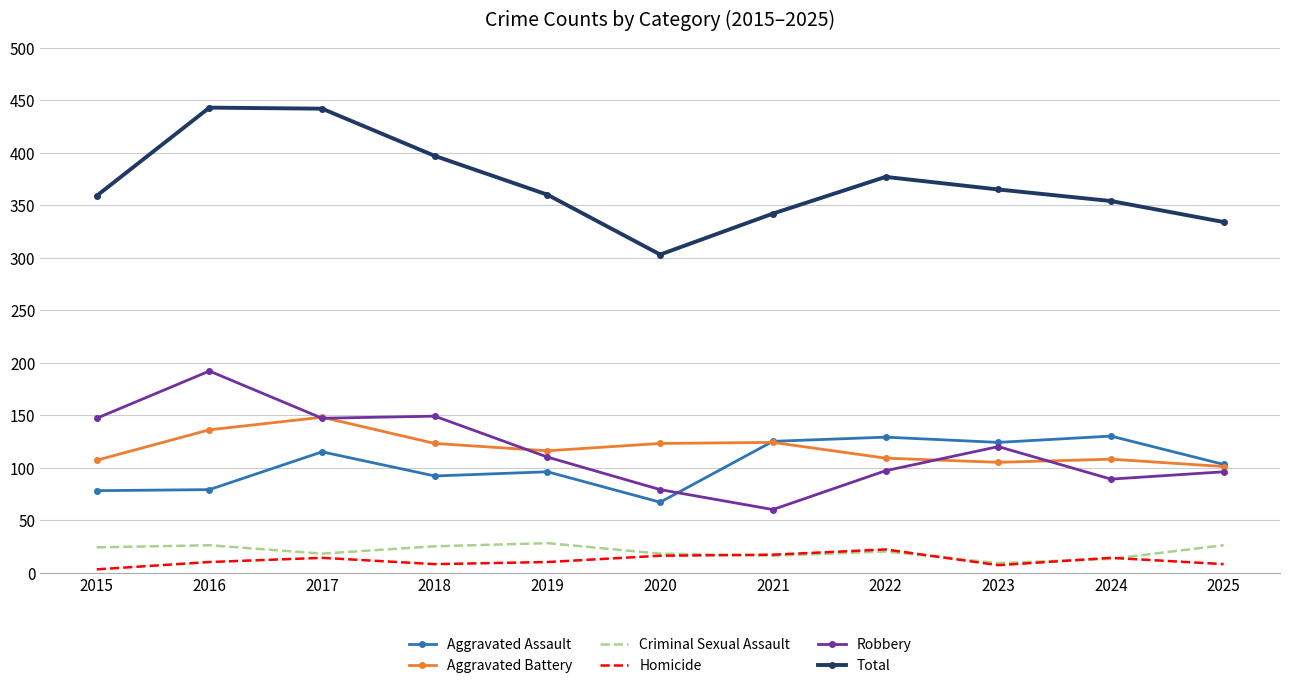

What is the sum of the Aggravated Battery values at 2018 and 2016?

259